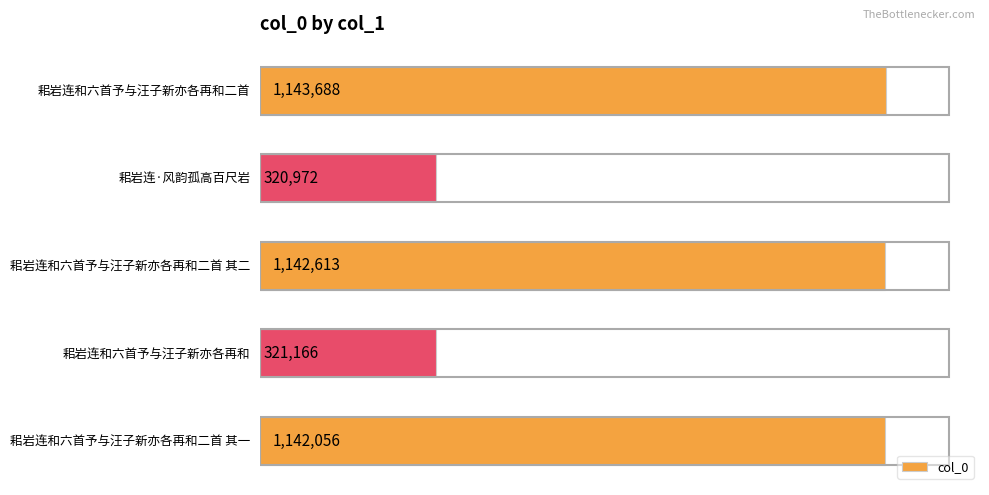

At which label is the value closest to 732330?

耜岩连和六首予与汪子新亦各再和二首 其一